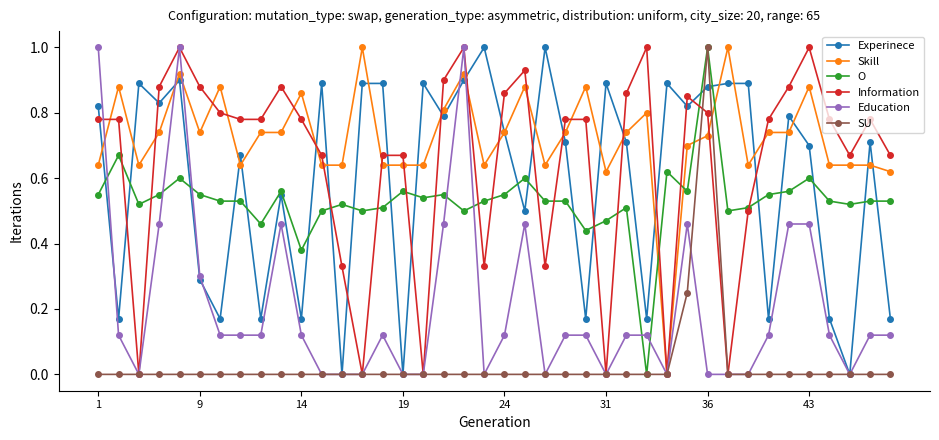

True or false: Experinece has more than 0 points higher than both neighbors.

True